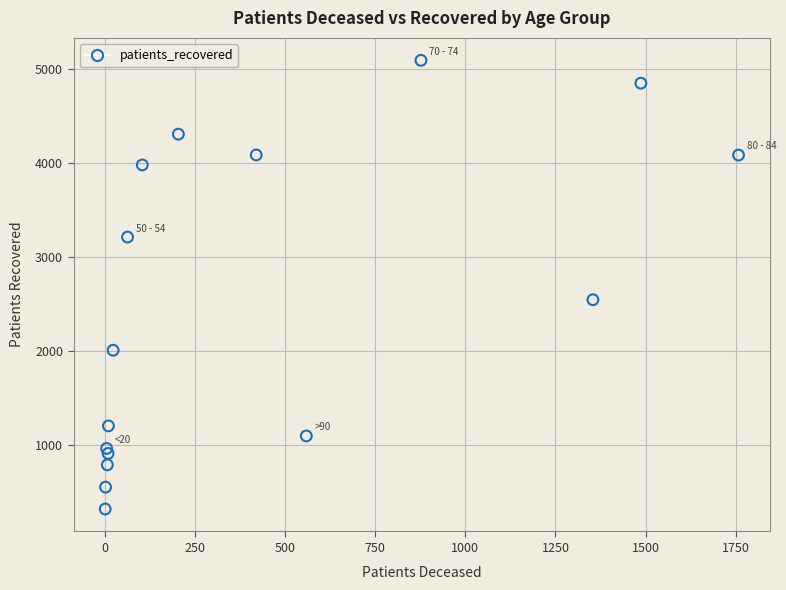

What is the range of X values (max minus min)?

1757